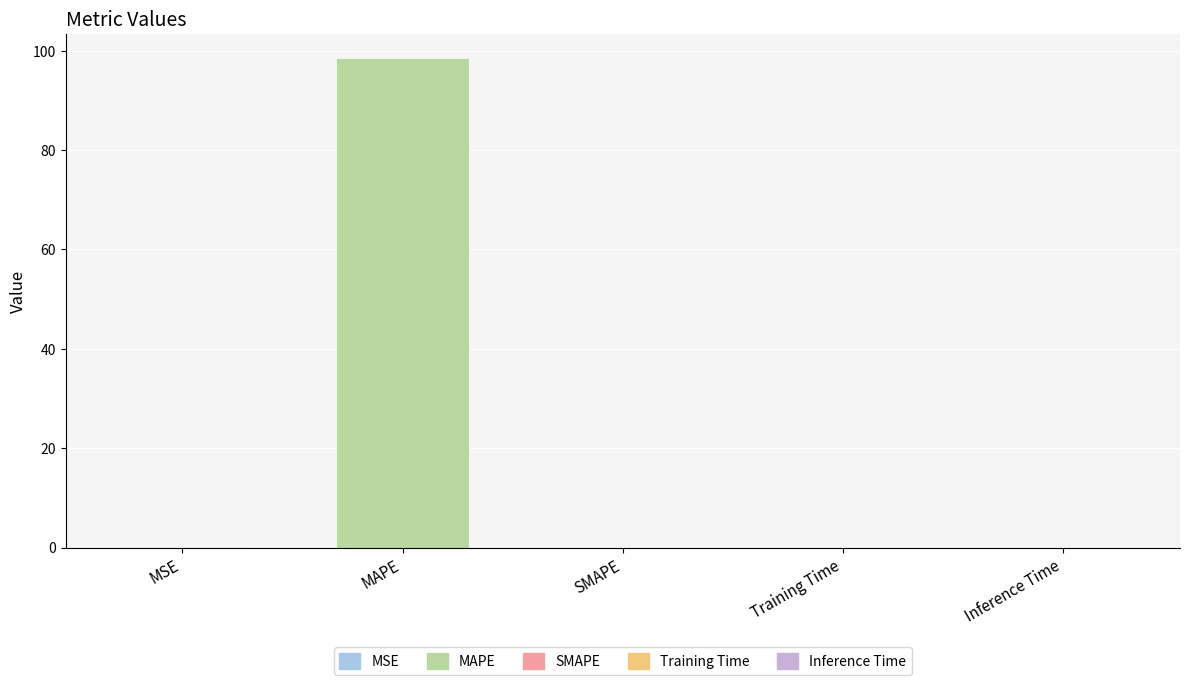

What is the difference between the values at MAPE and Inference Time?

98.4